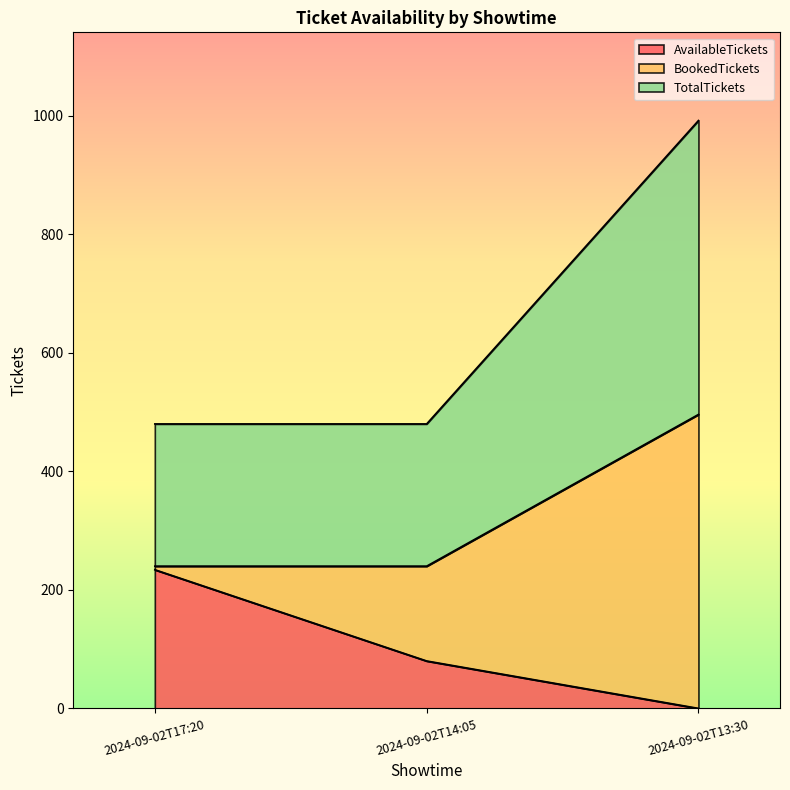

What is the total value across all series at 2024-09-02T17:20?

480